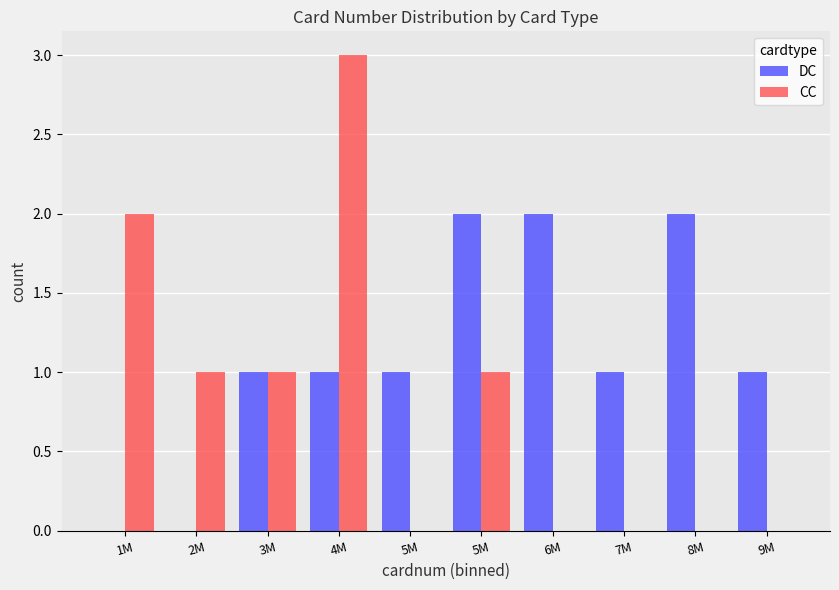

What is the value of the DC bar at the 4th from the left?

1